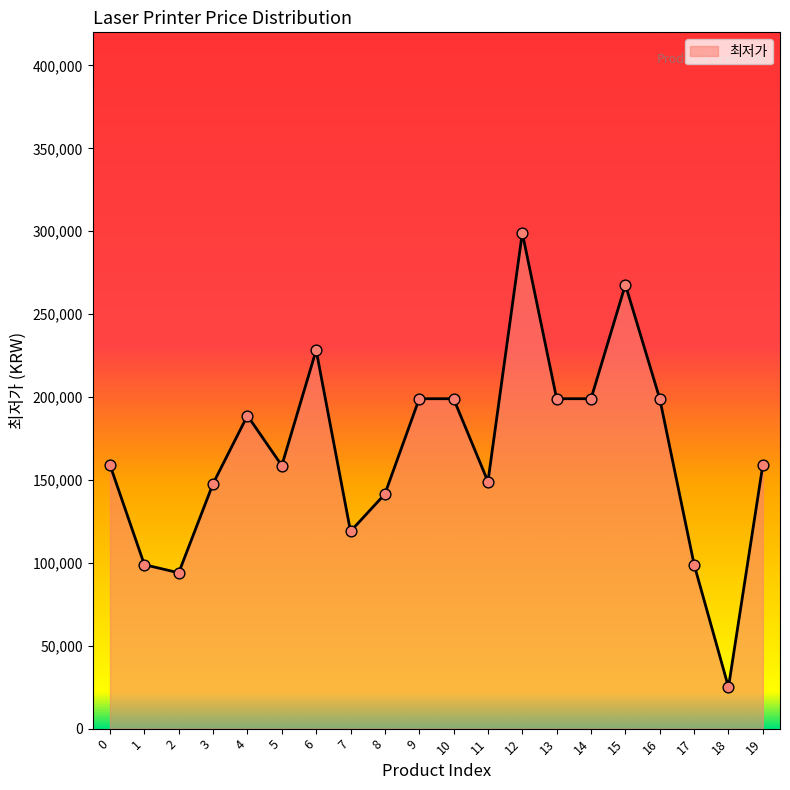

Between 2 and 17, which is larger?

17